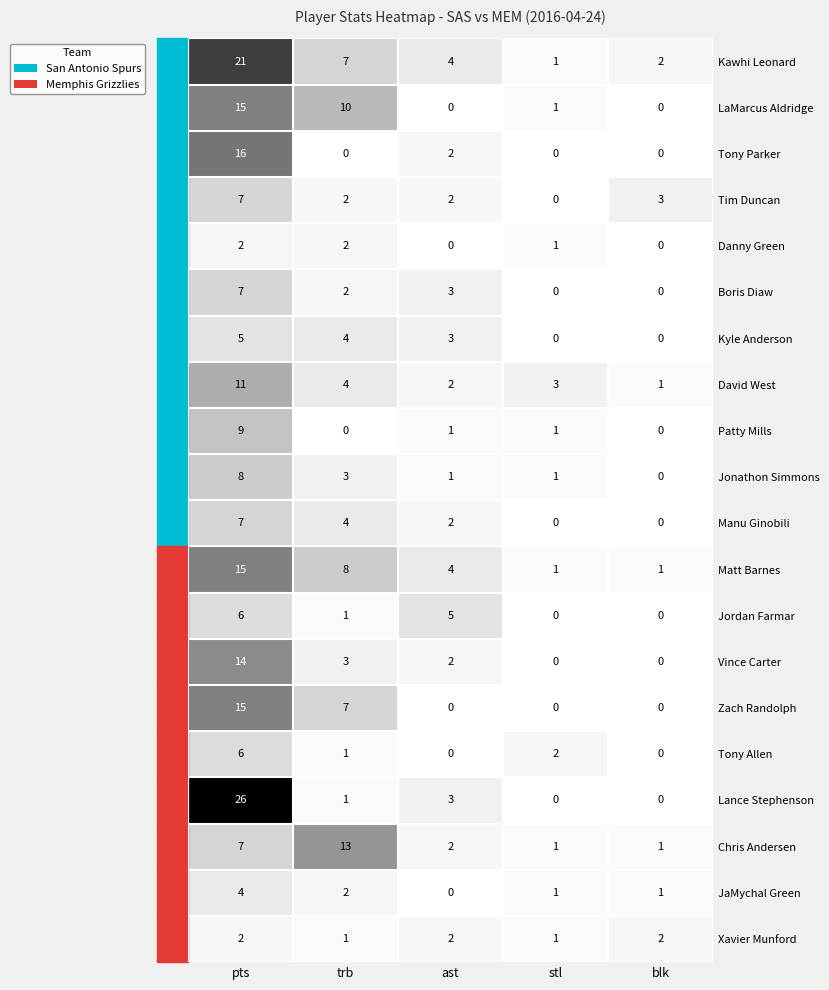

Which series has the widest spread of values?

Lance Stephenson